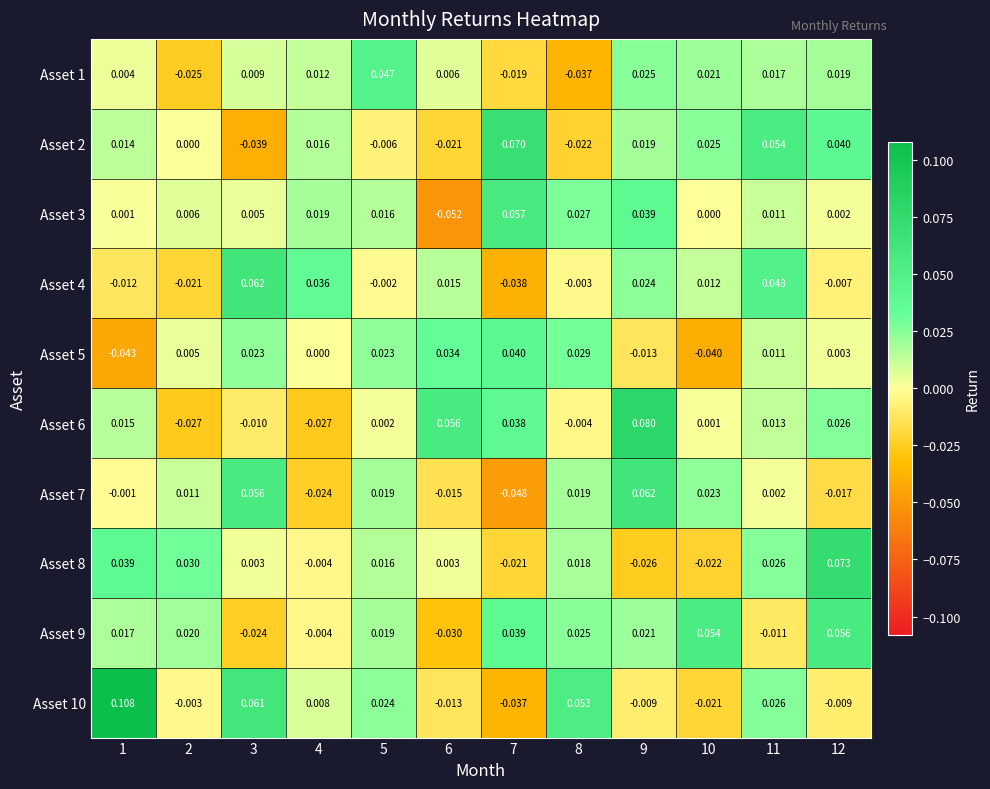

Is the value of Asset 7 at 4 greater than the value of Asset 4 at 2?

No